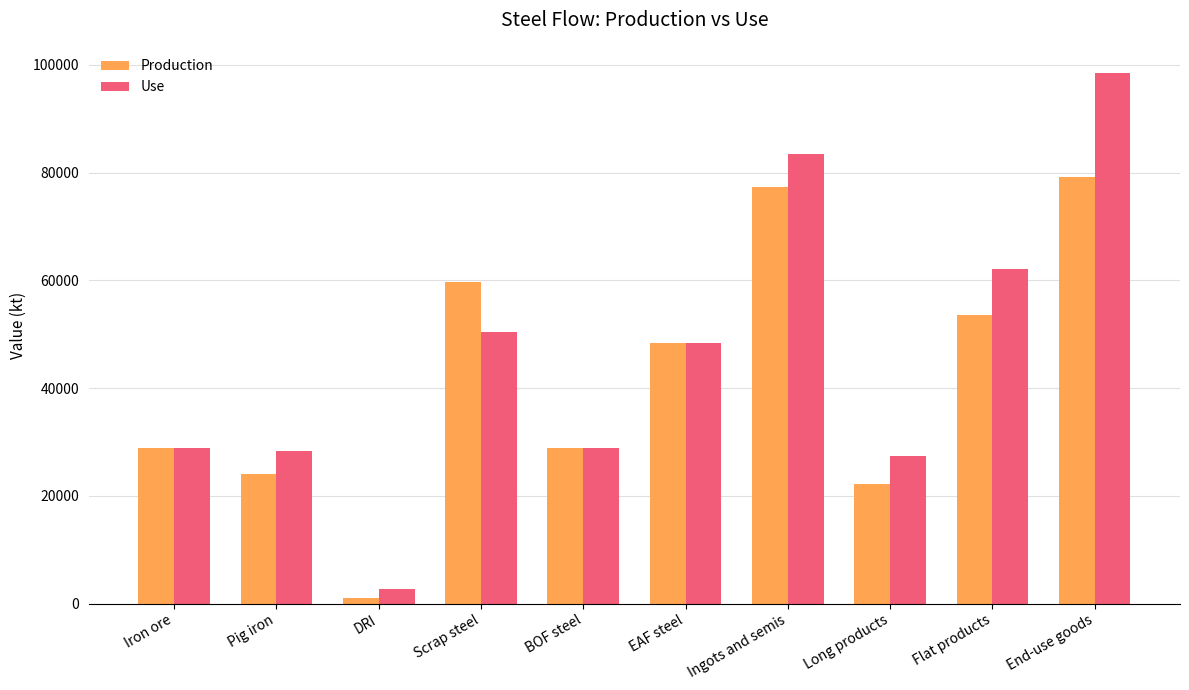

What is the label of the 5th bar from the left?

BOF steel